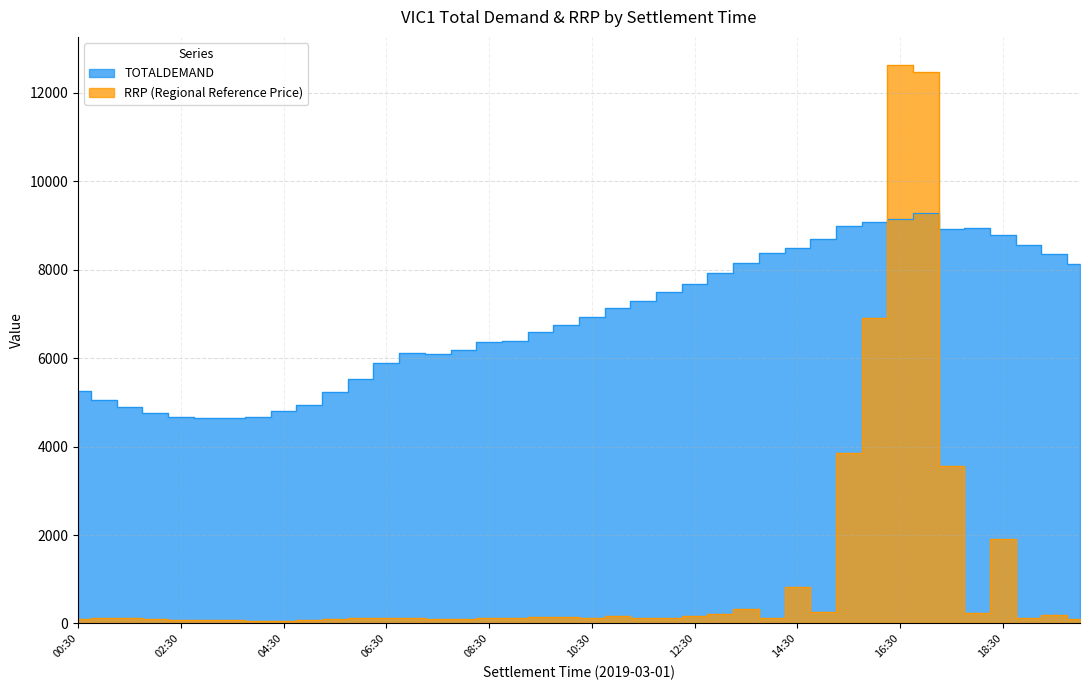

What is the smallest value displayed?

54.1